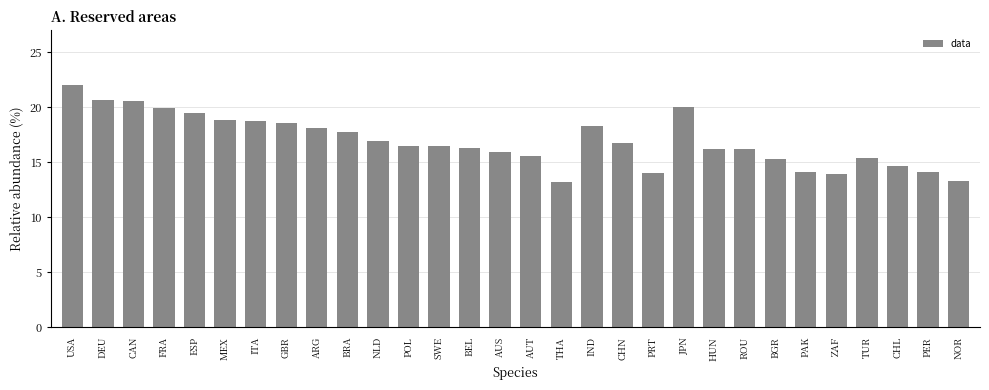

What is the difference between the maximum and minimum values?

8.8